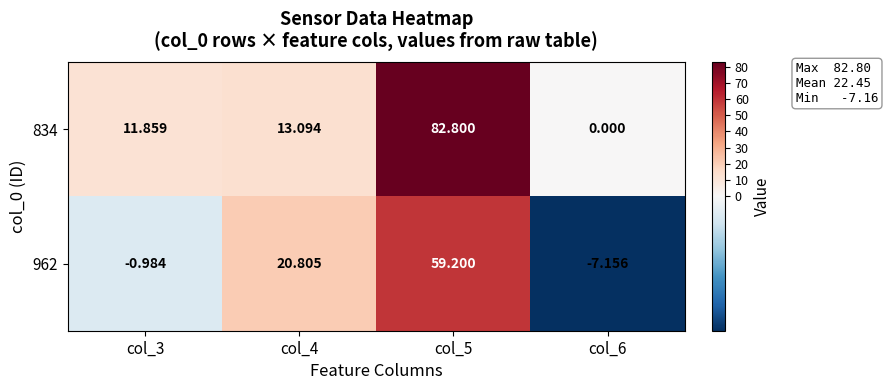

How many data points in 834 are less than 13?

2